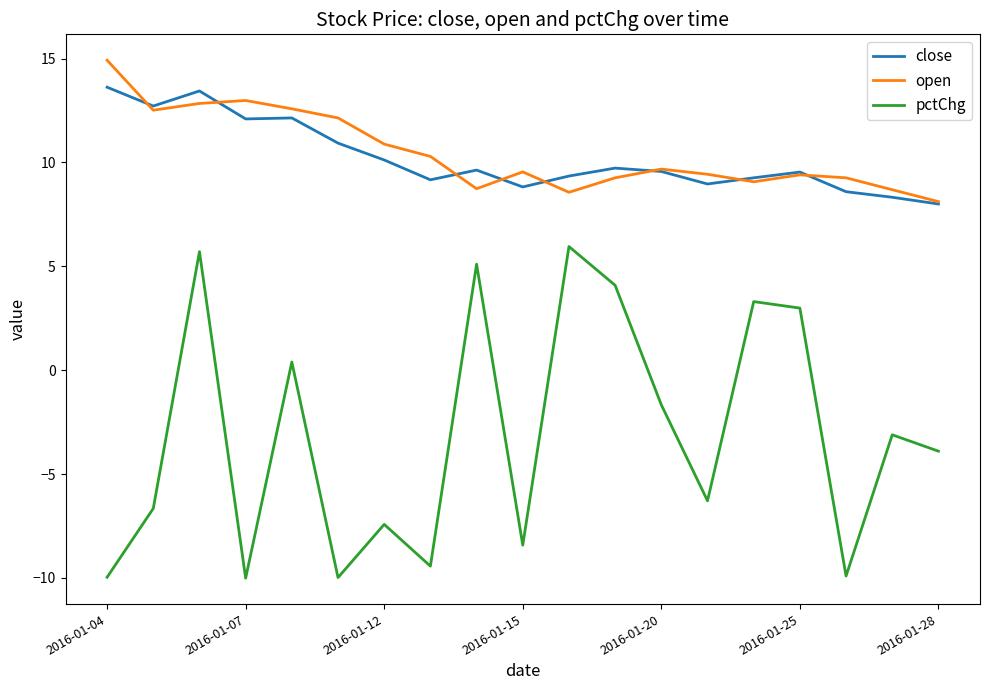

True or false: close and pctChg cross at least once.

False